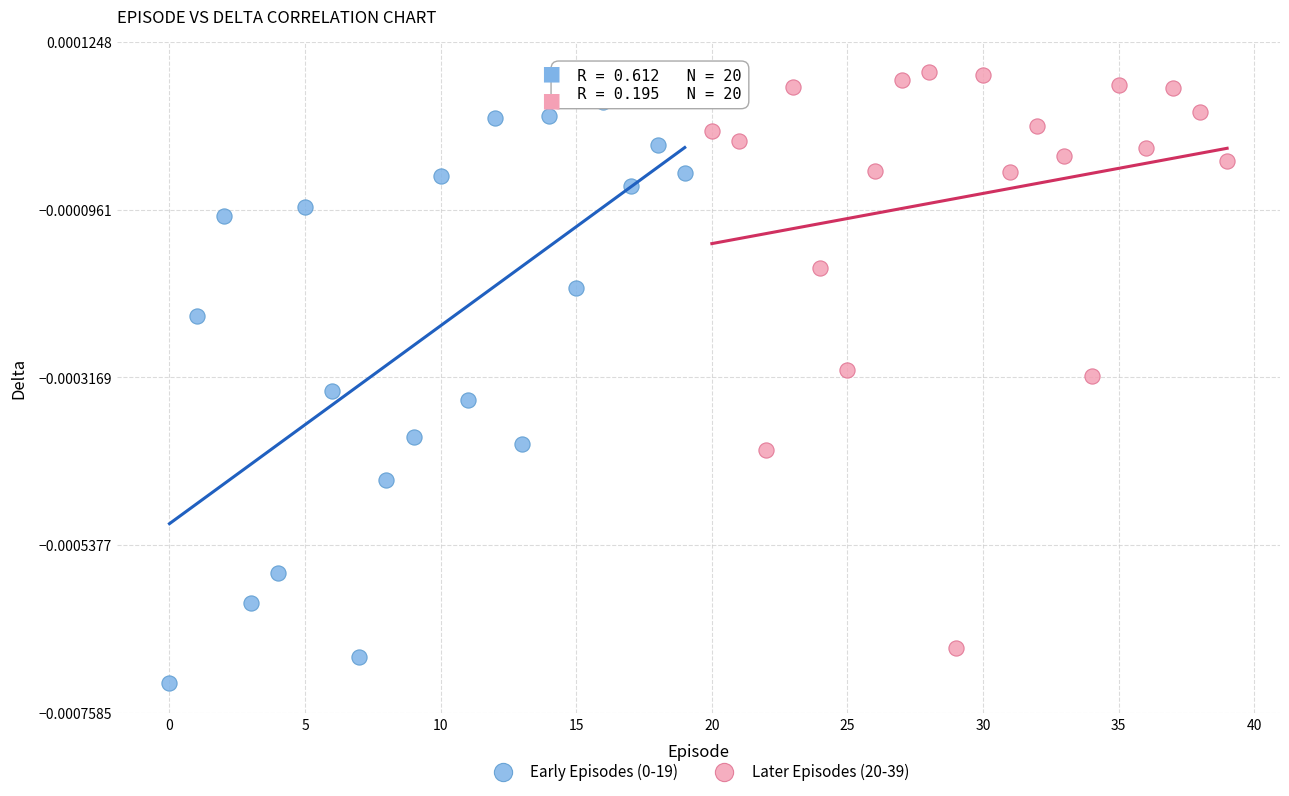

Which series contains the highest Y value?

Later Episodes (20-39)